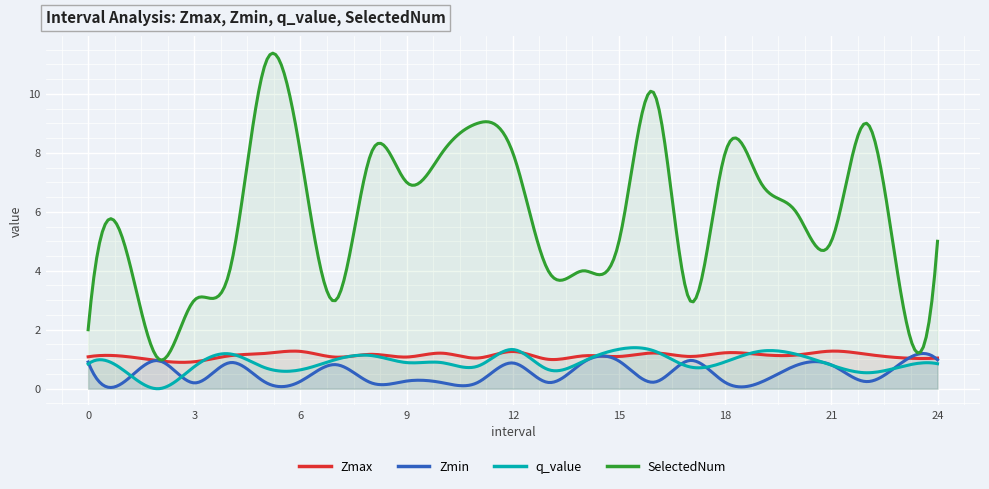

What is the average value of the Zmin series?

0.5